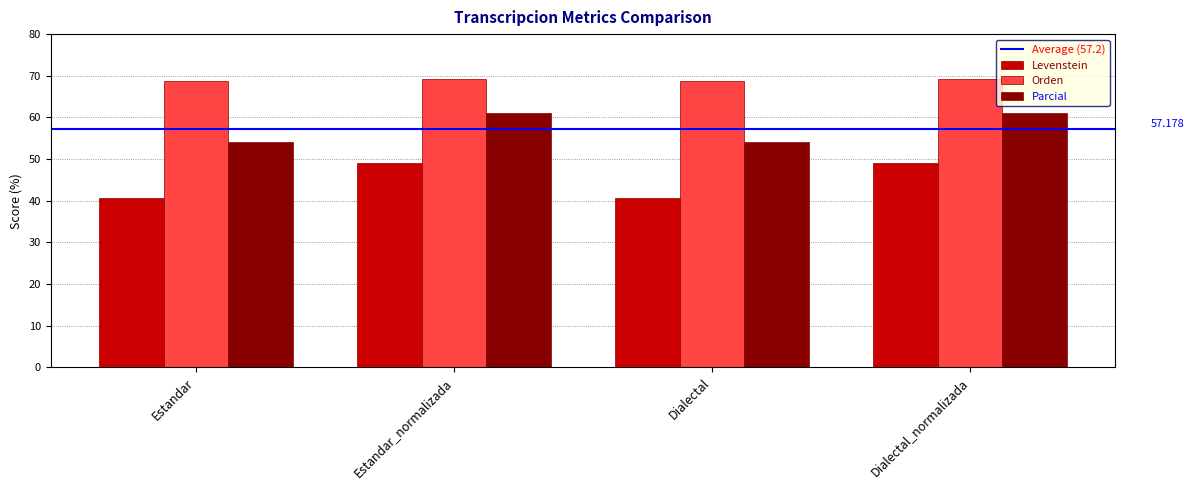

What is the label of the 4th bar from the right?

Estandar